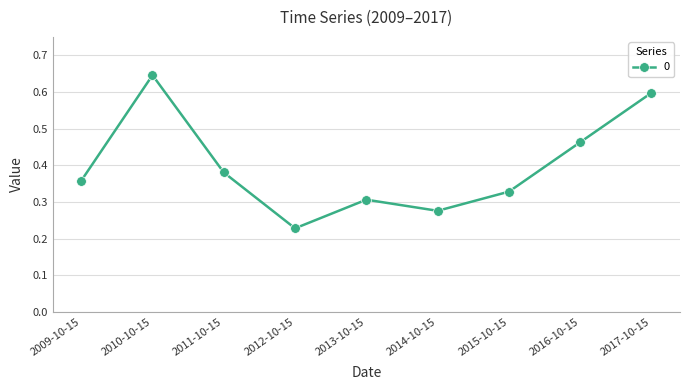

Which label corresponds to the smallest value in the chart?

2012-10-15